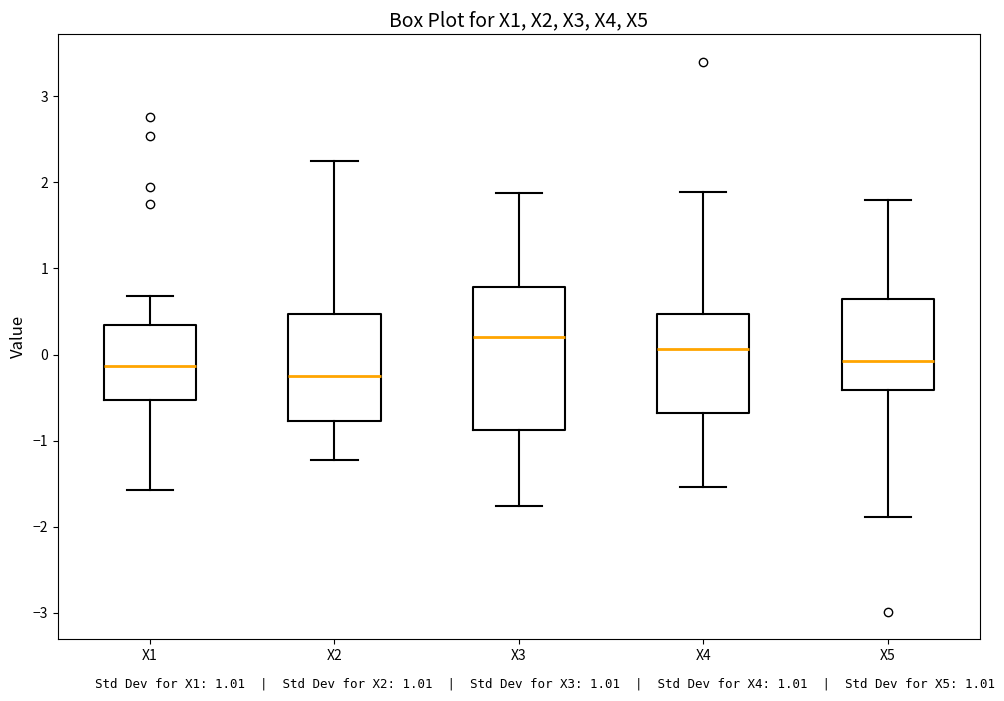

Which box has the highest median line?

X3